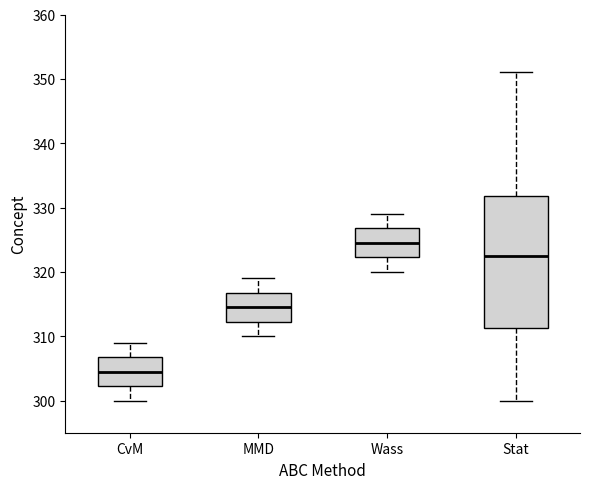

Where does the lower whisker of the box for Wass end on the y-axis? The values are not printed on the chart, so give them approximately, as read against the axis.

320